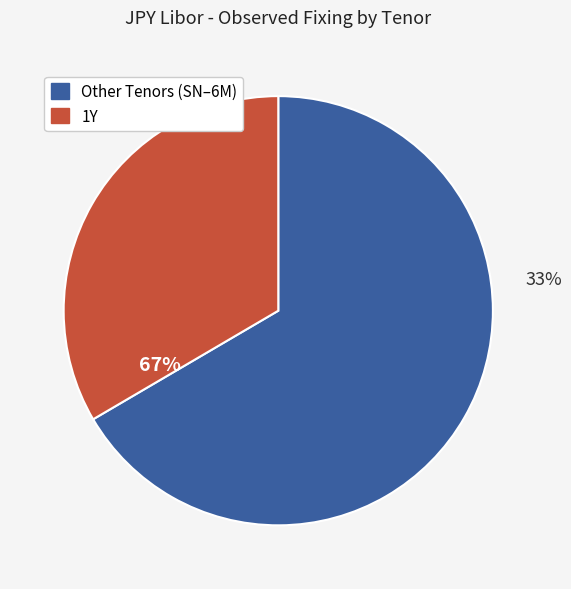

Is 1Y the majority of the pie?

No